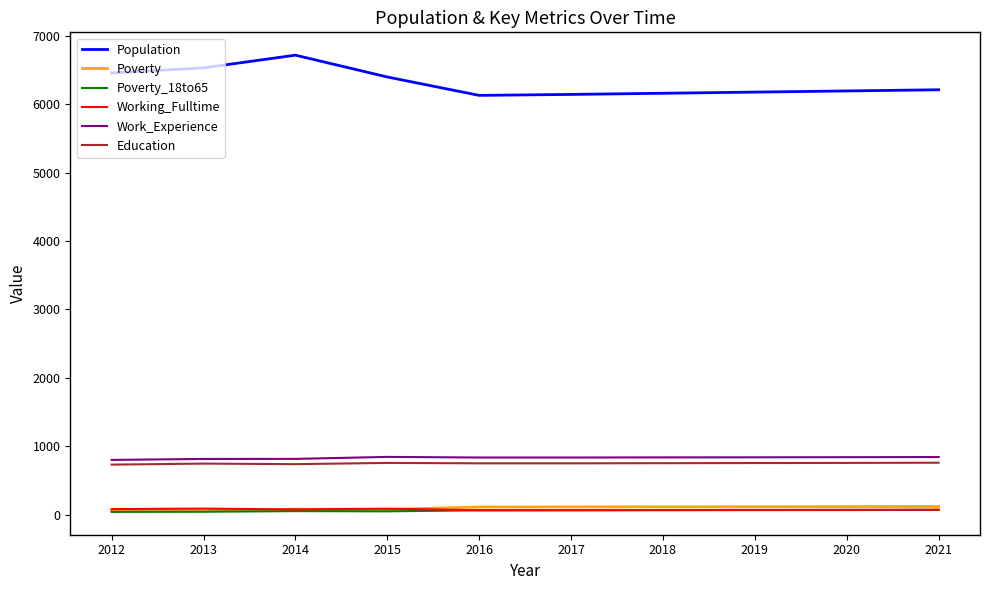

Between 2013 and 2017, which series saw the biggest shift?

Population